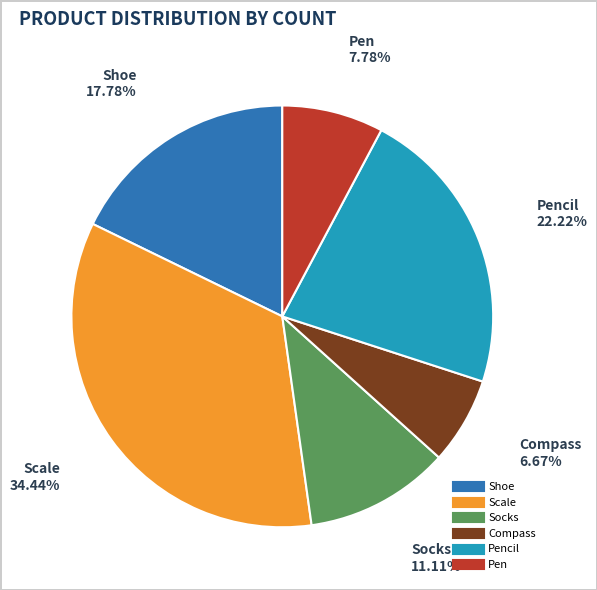

Does any single category account for the majority?

No